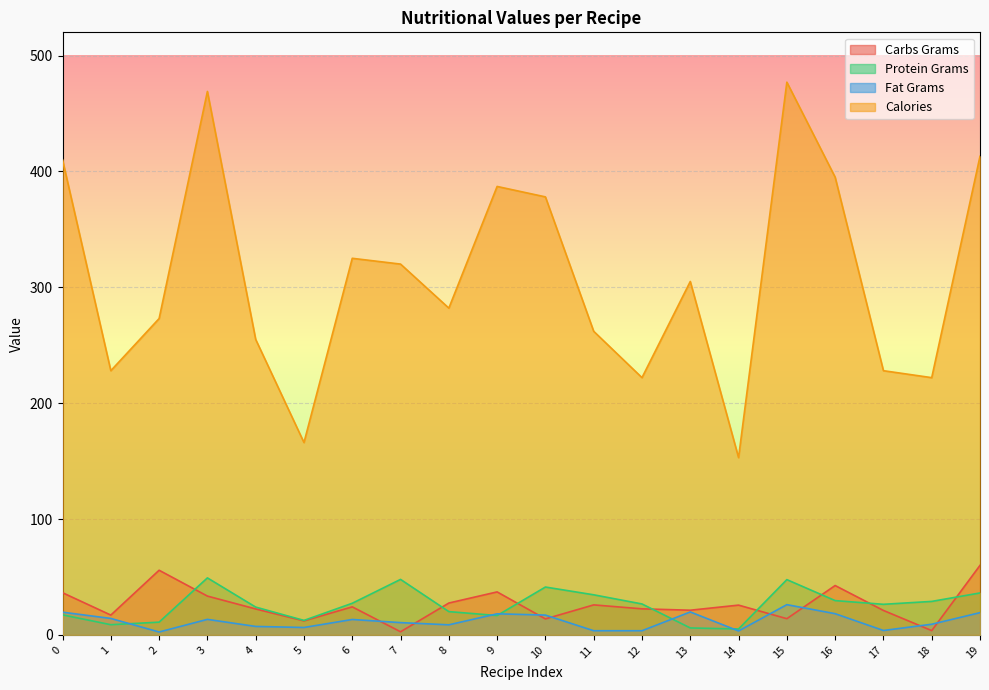

How many lines are shown in the chart?

4